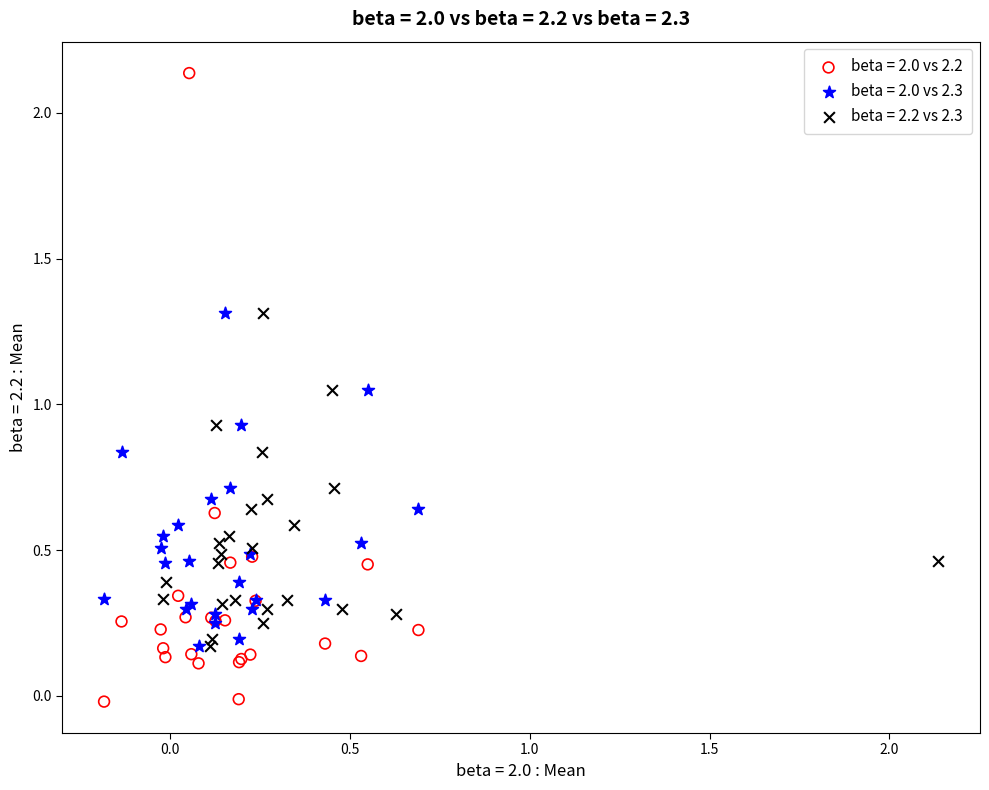

Which series reaches the minimum Y coordinate?

beta = 2.0 vs 2.2